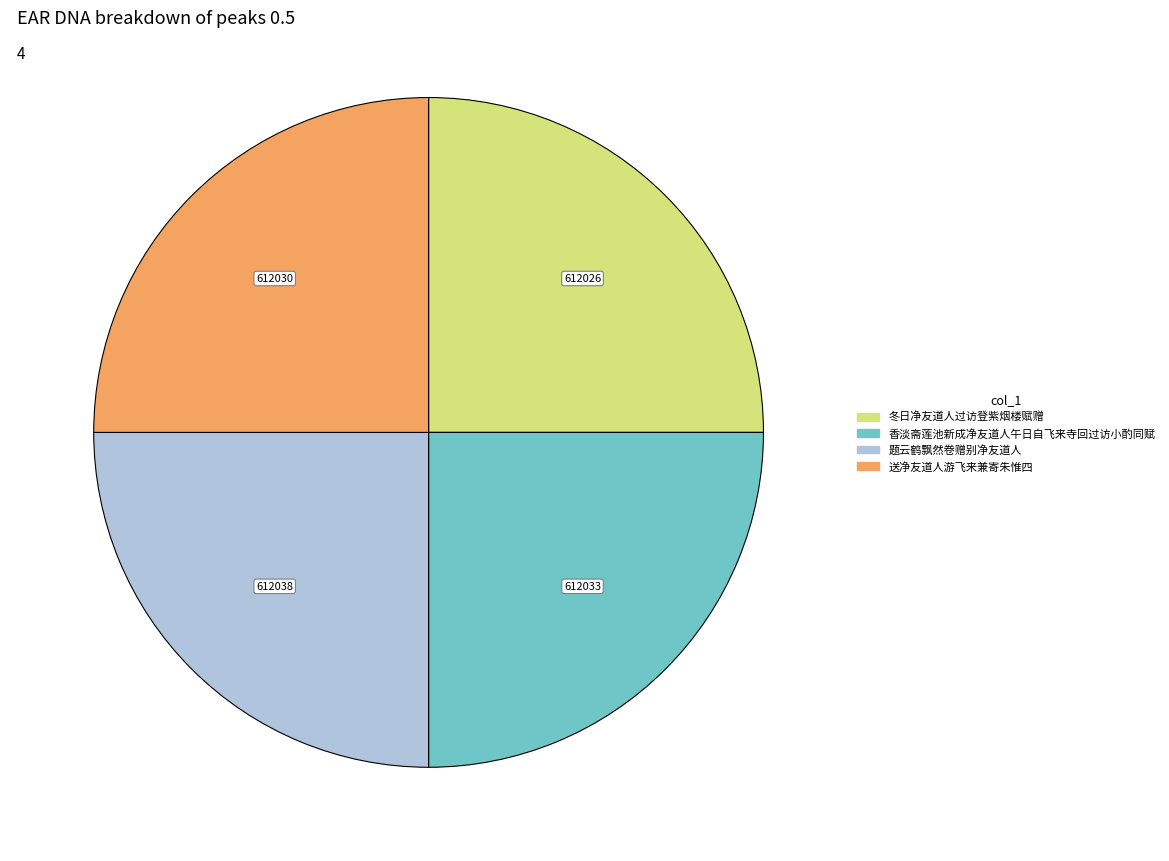

What is the ratio of the value at 香淡斋莲池新成净友道人午日自飞来寺回过访小酌同赋 to the value at 冬日净友道人过访登紫烟楼赋赠?

1.0